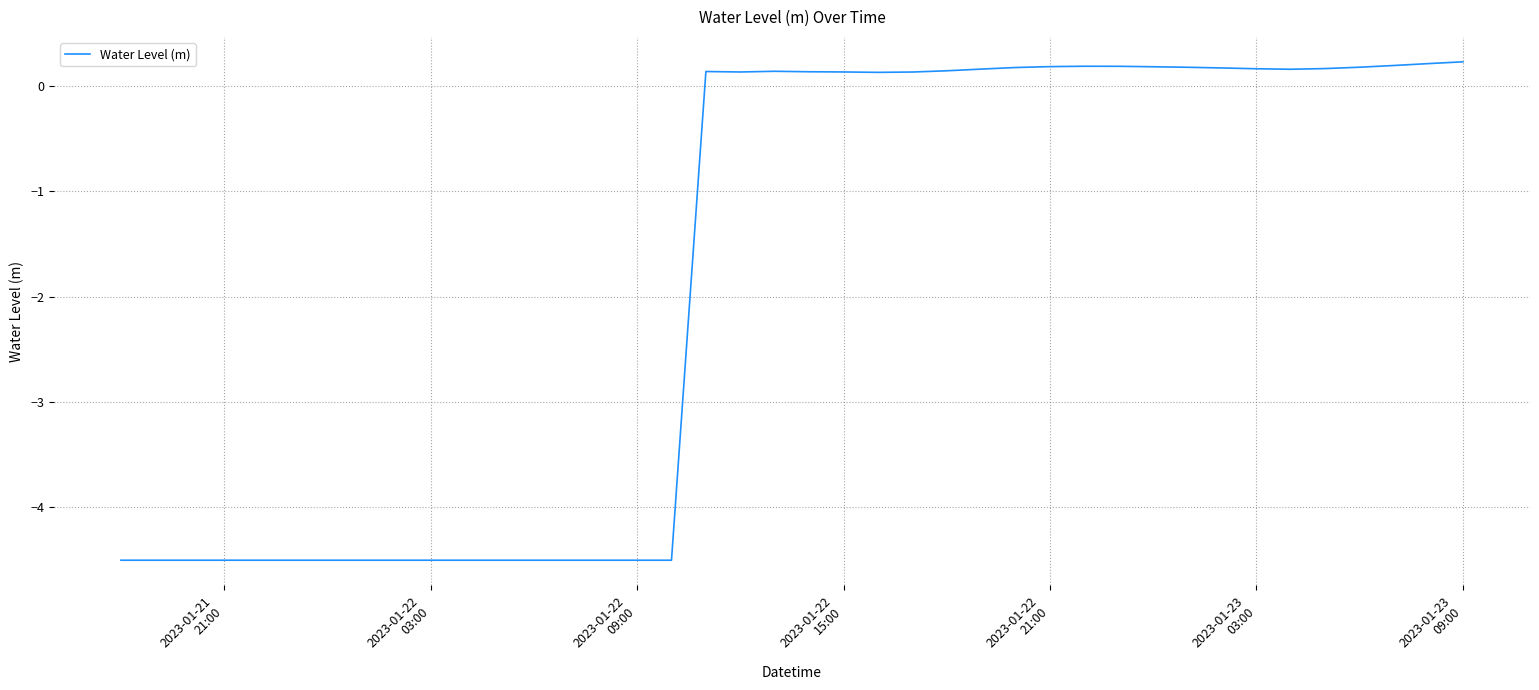

What is the difference between the maximum and minimum values?

4.7